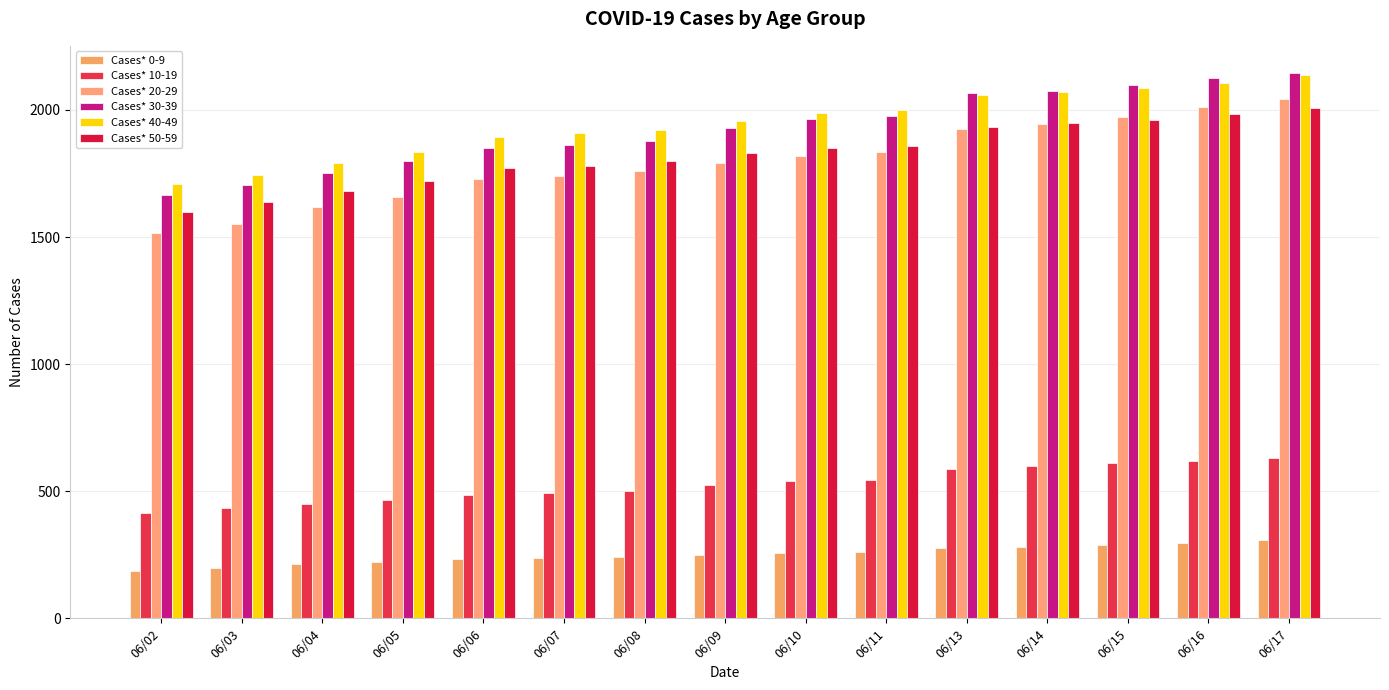

What is the sum of all Cases* 30-39 values?

28891